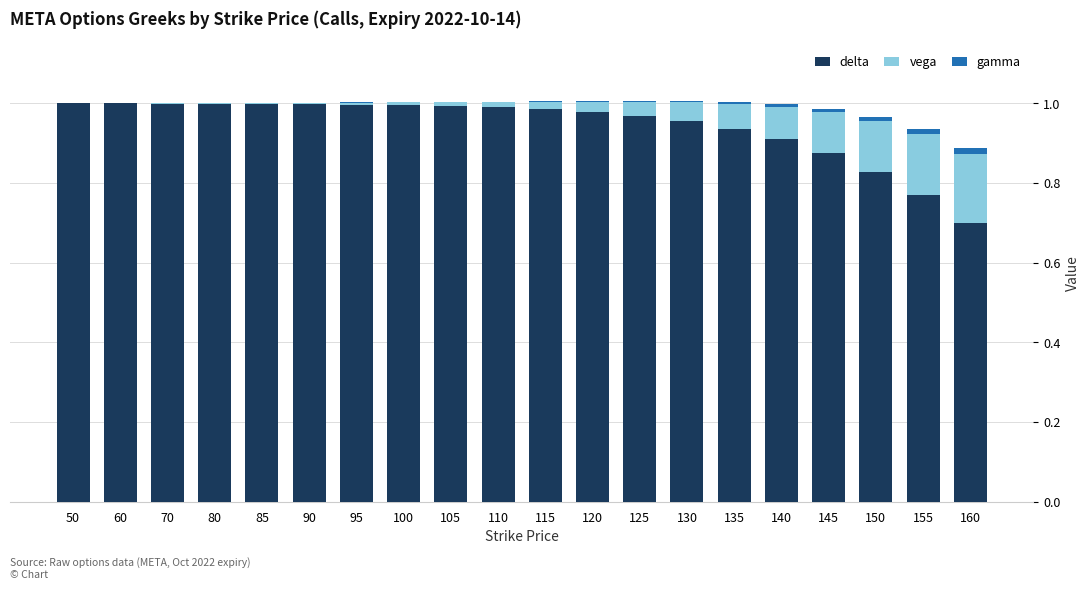

True or false: delta has a value of 0.3 at 140.

False